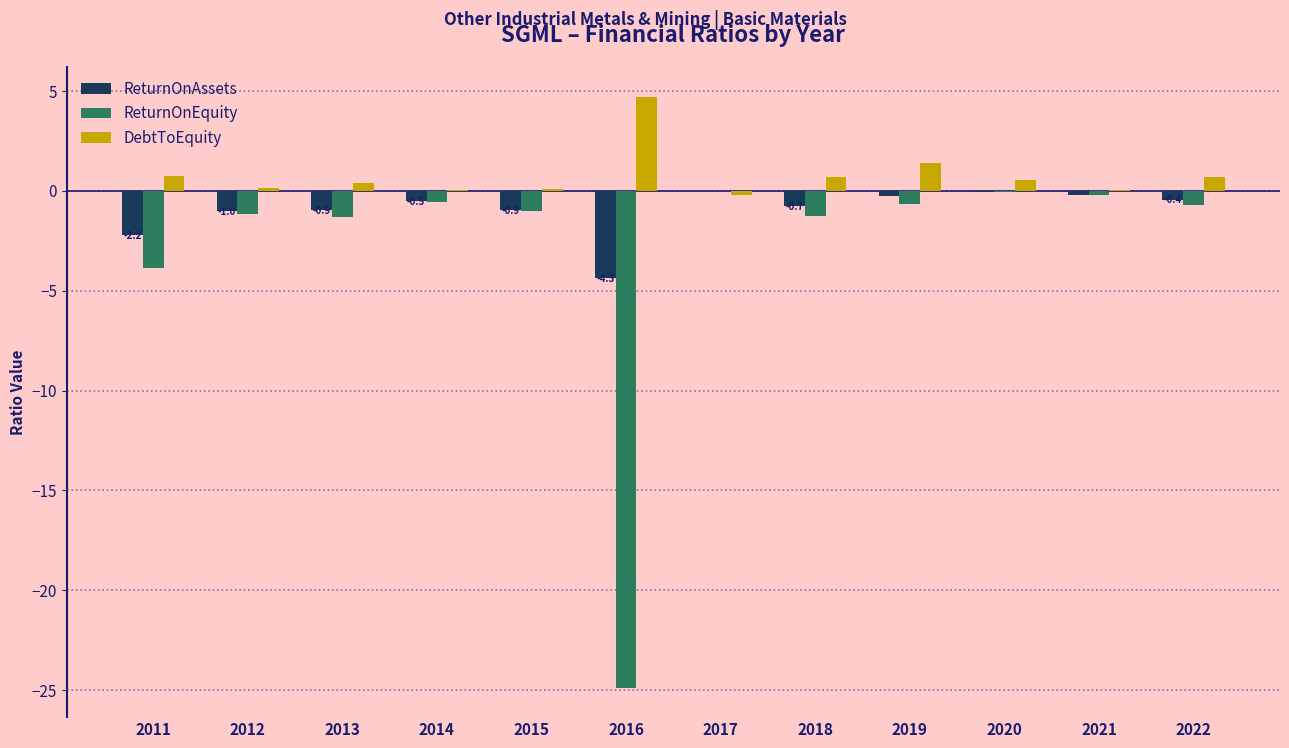

What is the maximum value shown in the chart?

4.7